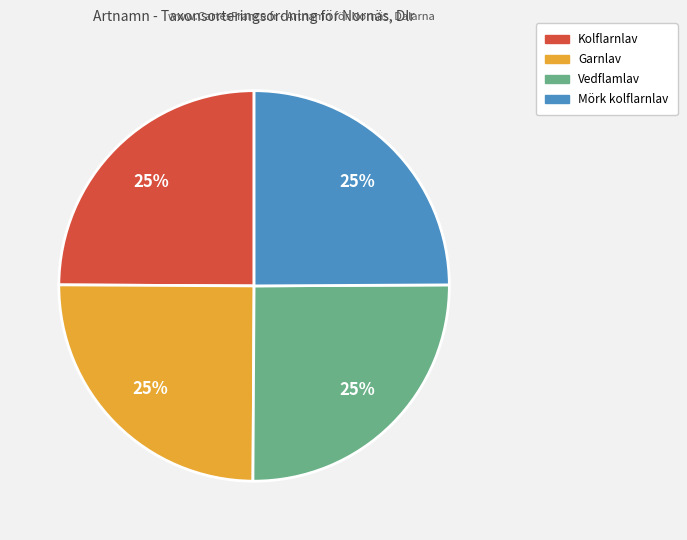

To the nearest percent, what percentage of the pie is Garnlav?

25%